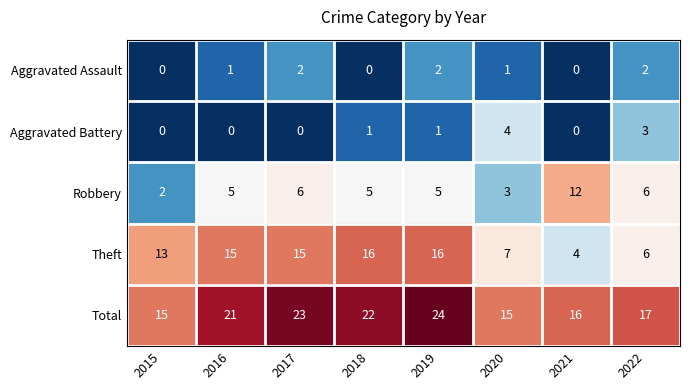

Rank the series at 2019 from lowest to highest value.

Aggravated Battery, Aggravated Assault, Robbery, Theft, Total